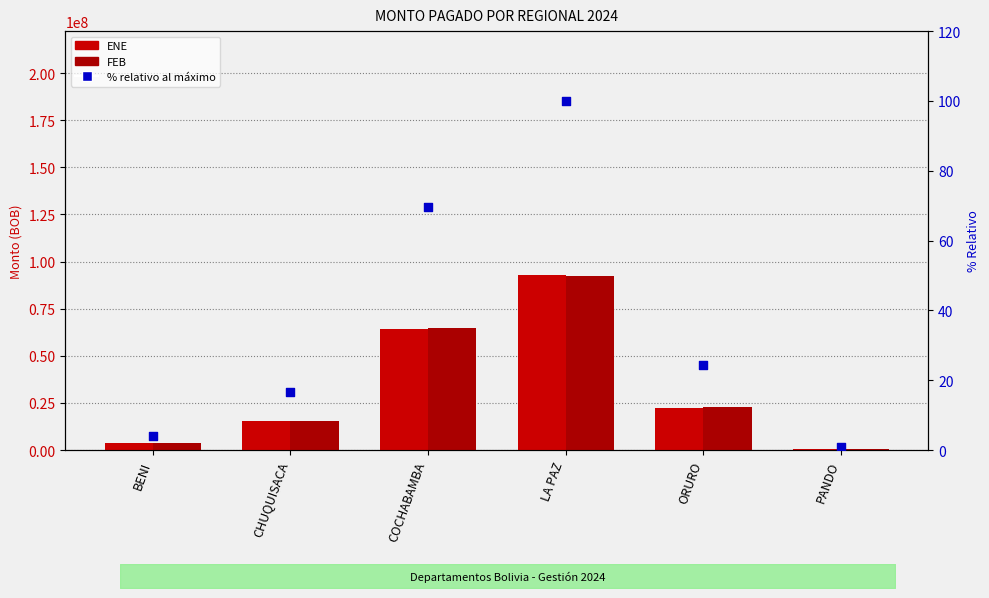

At which category is the sum across all series the highest?

LA PAZ